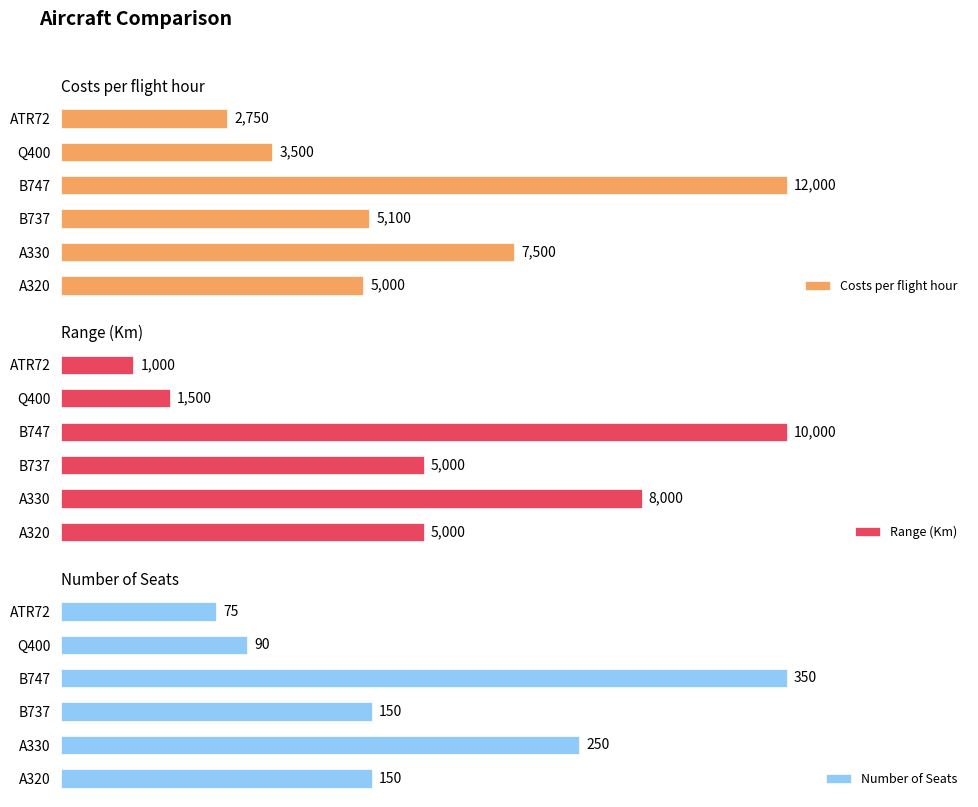

Rank the series by their maximum value, from lowest to highest.

Number of Seats, Range (Km), Costs per flight hour